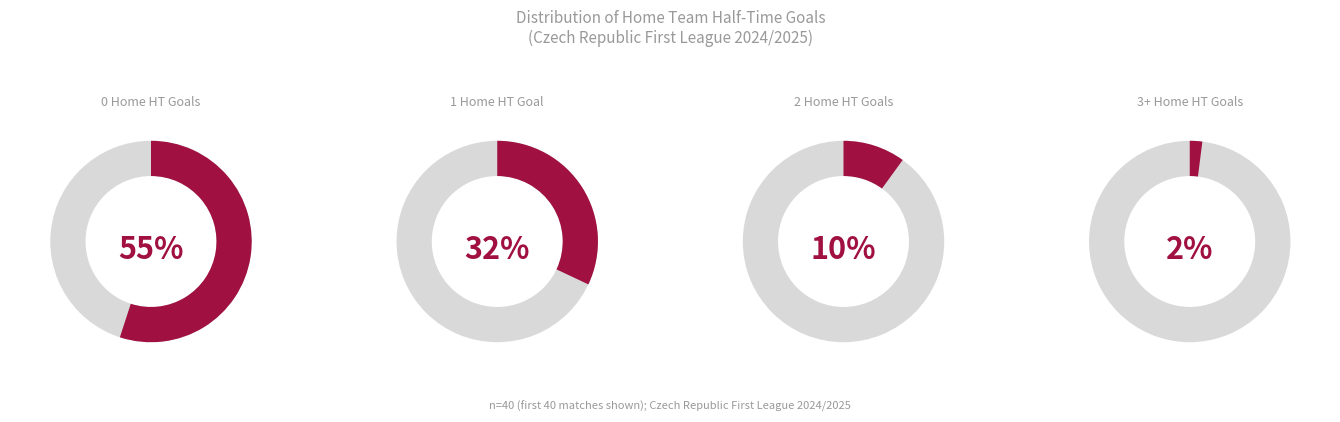

To the nearest percent, what portion does 2 represent?

10%